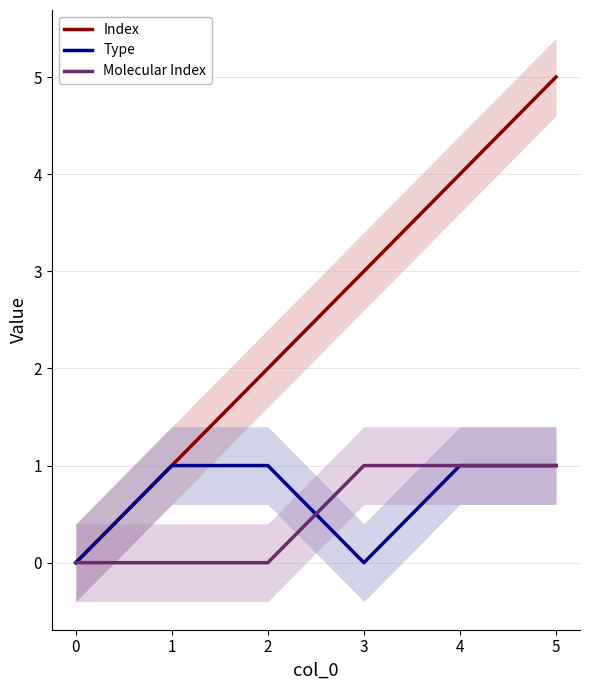

True or false: Type has a value of 0 at 0.

True